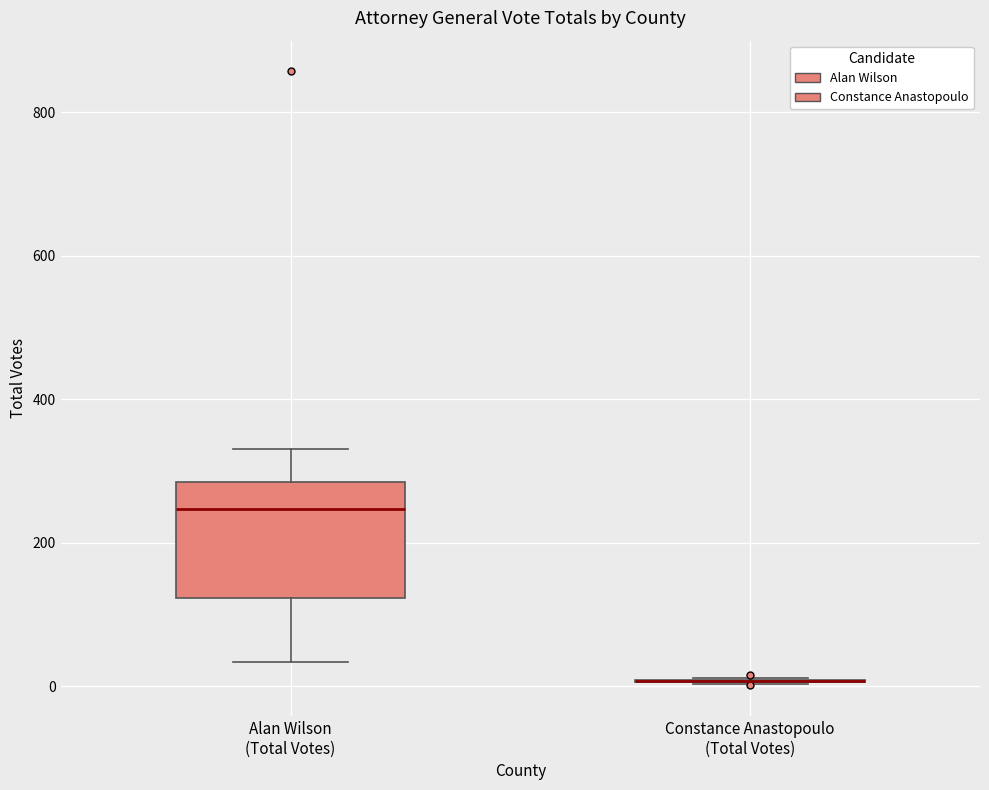

Reading left to right, transcribe this box plot: for each box, give where its median line is, the range the box spans, and where its two whiskers end, as read against the y-axis. The values are not printed on the chart, so give them approximately, as read against the axis.

Alan Wilson (Total Votes): median 240, box 120 to 280, whiskers 40 to 340
Constance Anastopoulo (Total Votes): box collapsed to a line at 0, whiskers 0 to 20